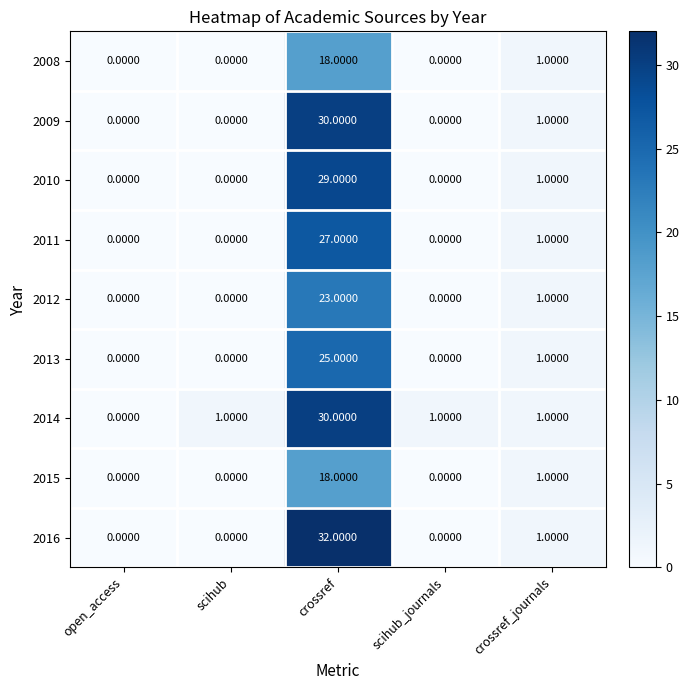

What is the spread (max minus min) of values at crossref?

14